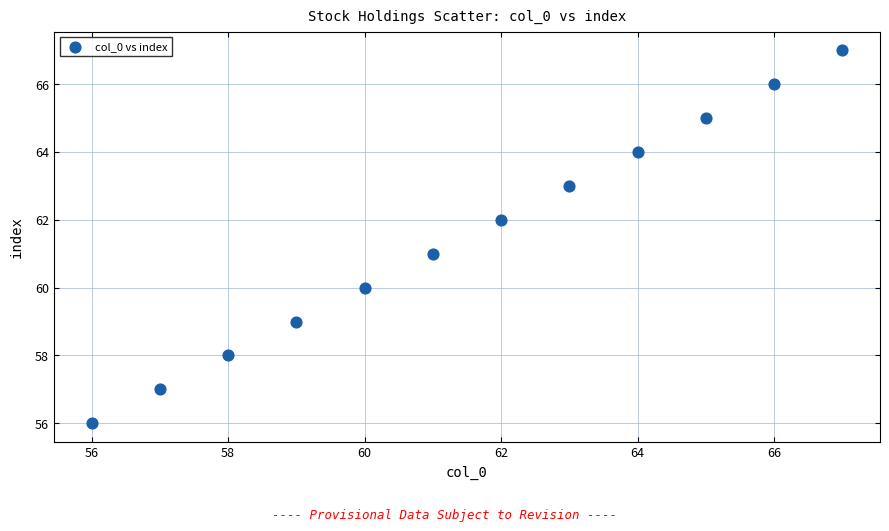

What is the average Y value?

62